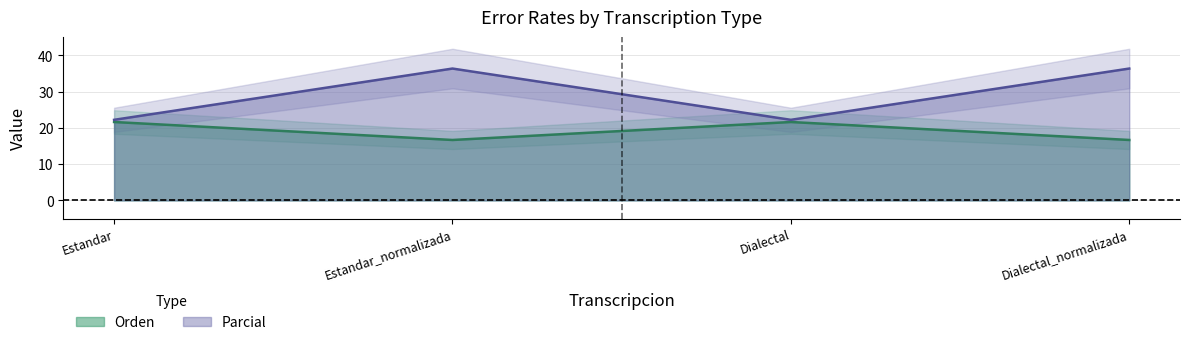

Which series has the widest spread of values?

Parcial